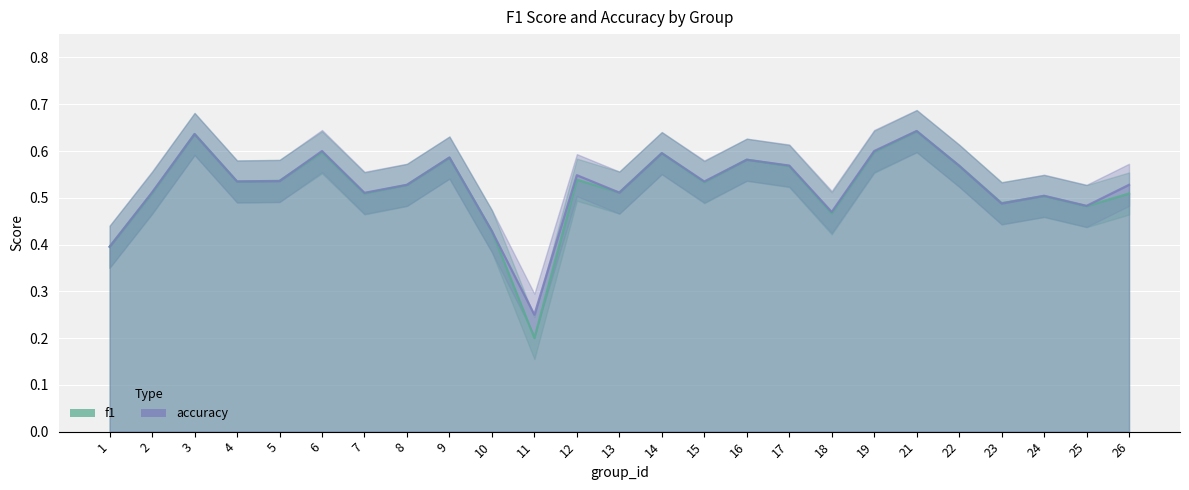

Rank the series by their maximum value, from lowest to highest.

f1, accuracy